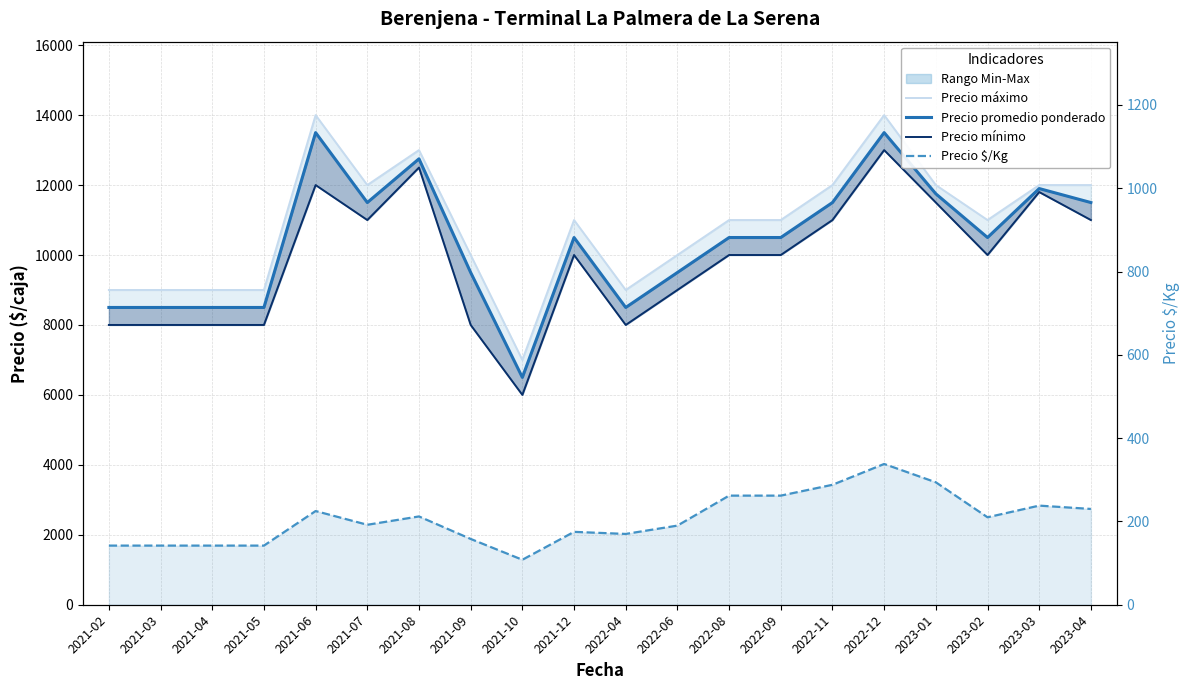

True or false: Precio $/Kg and Precio mínimo cross at least once.

False